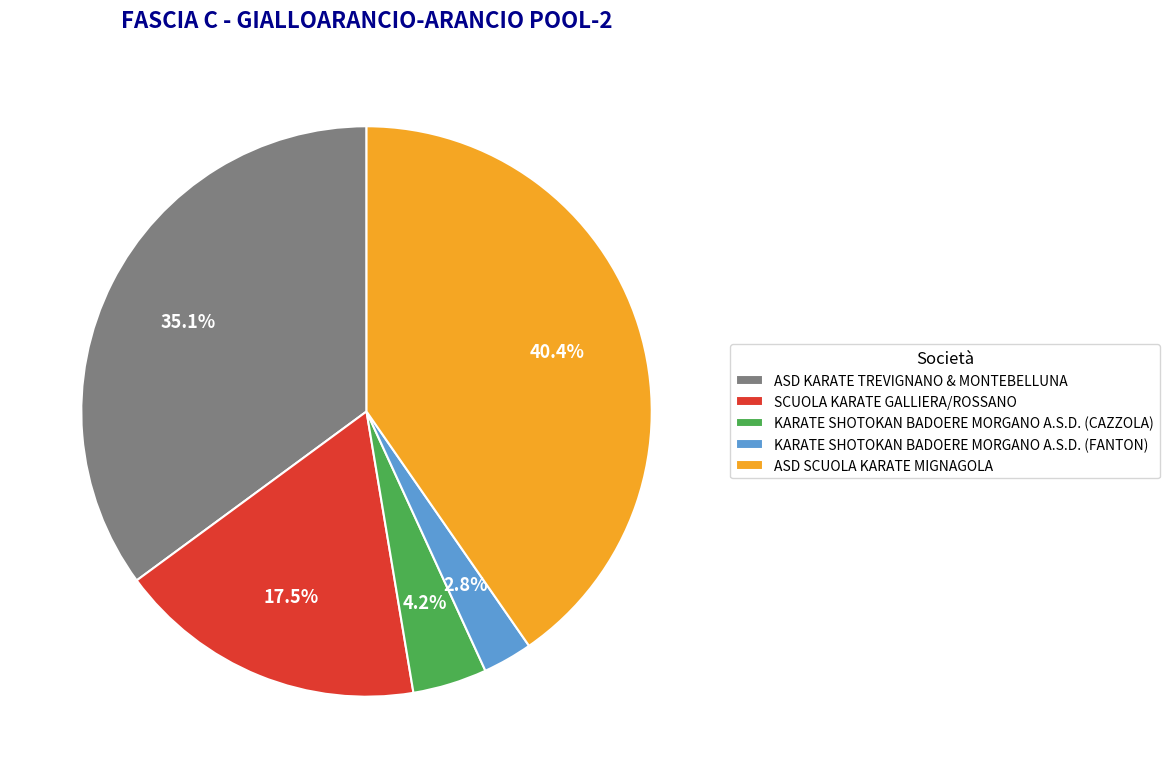

Rank the categories by value from highest to lowest.

ASD SCUOLA KARATE MIGNAGOLA, ASD KARATE TREVIGNANO & MONTEBELLUNA, SCUOLA KARATE GALLIERA/ROSSANO, KARATE SHOTOKAN BADOERE MORGANO A.S.D. (CAZZOLA), KARATE SHOTOKAN BADOERE MORGANO A.S.D. (FANTON)